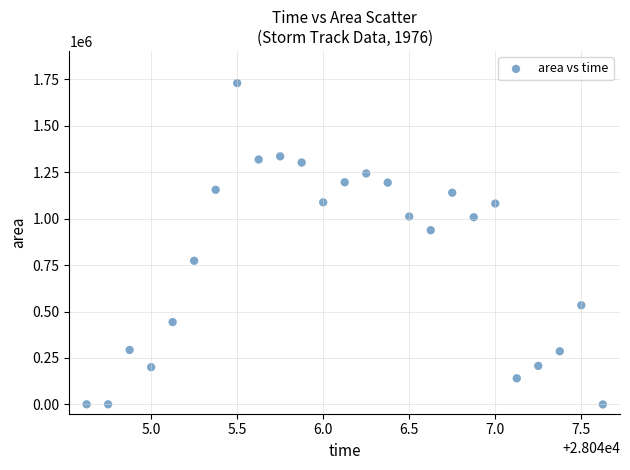

What is the range of Y values (max minus min)?

1729375